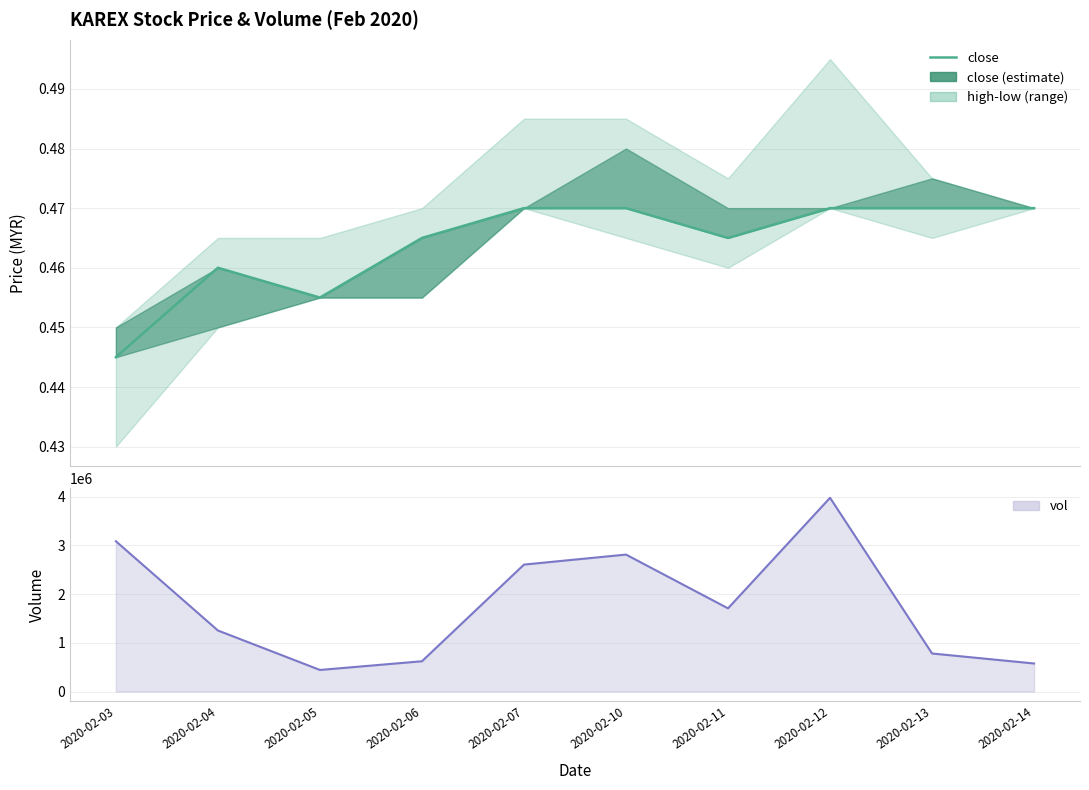

Read the close value at 2020-02-13.

0.5